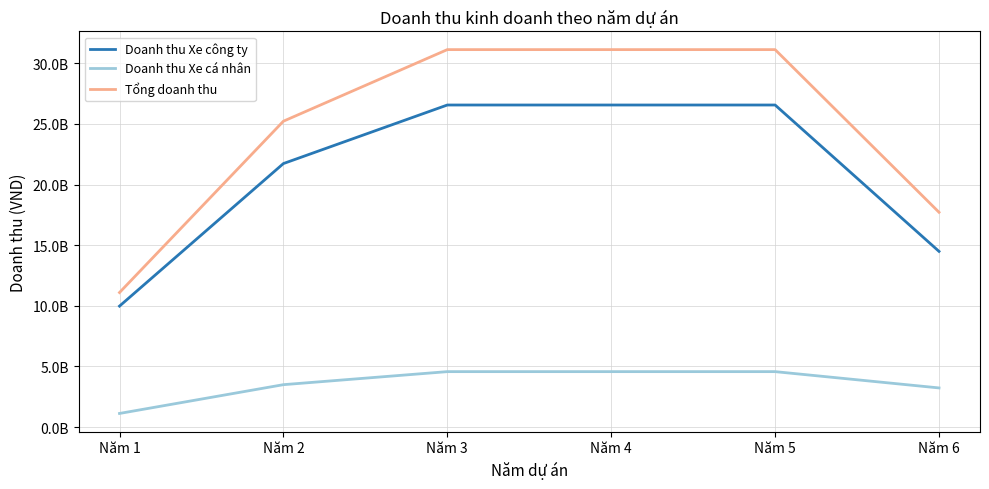

True or false: Tổng doanh thu and Doanh thu Xe công ty cross at least once.

False